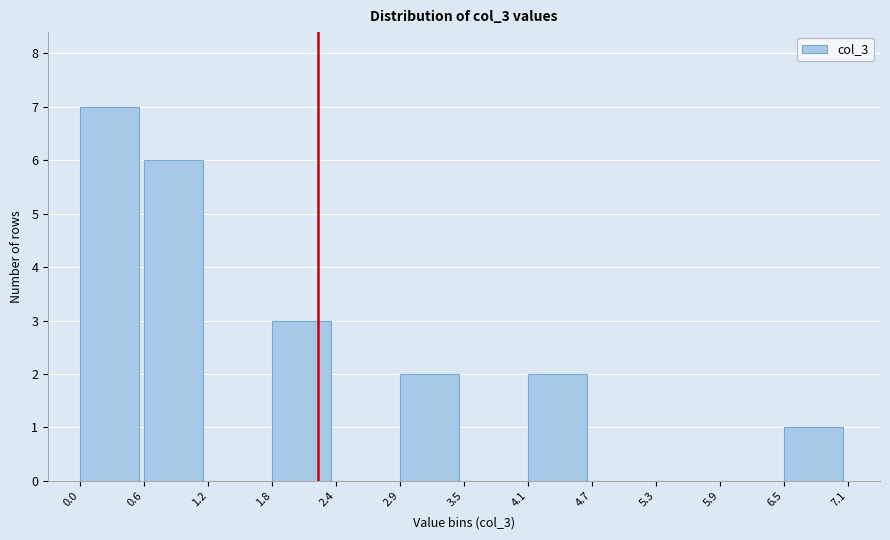

Over which range of the x-axis is the bar tallest?

0.0 to 0.6